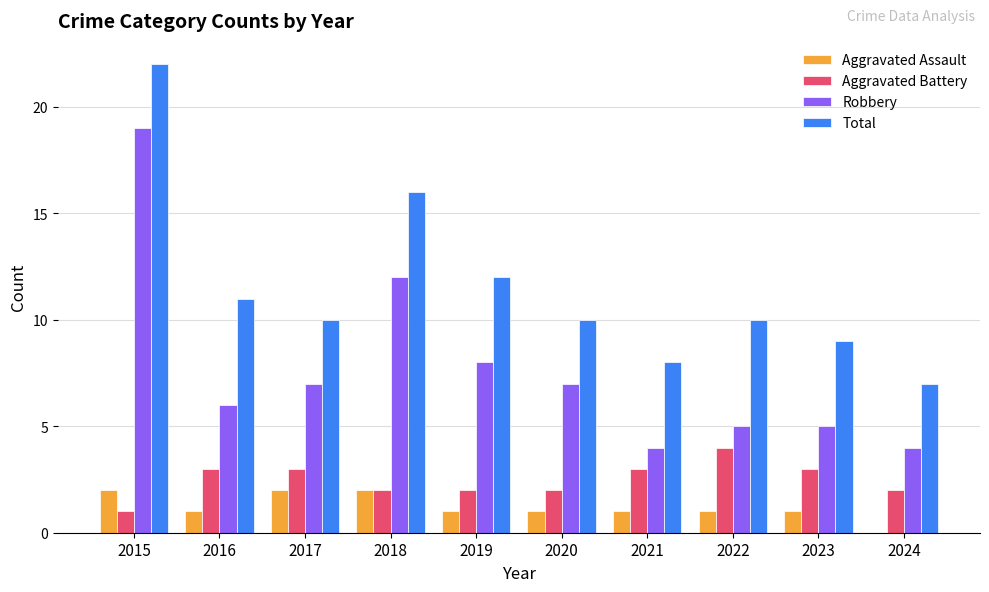

Is it true that Total equals 18 at 2022?

False